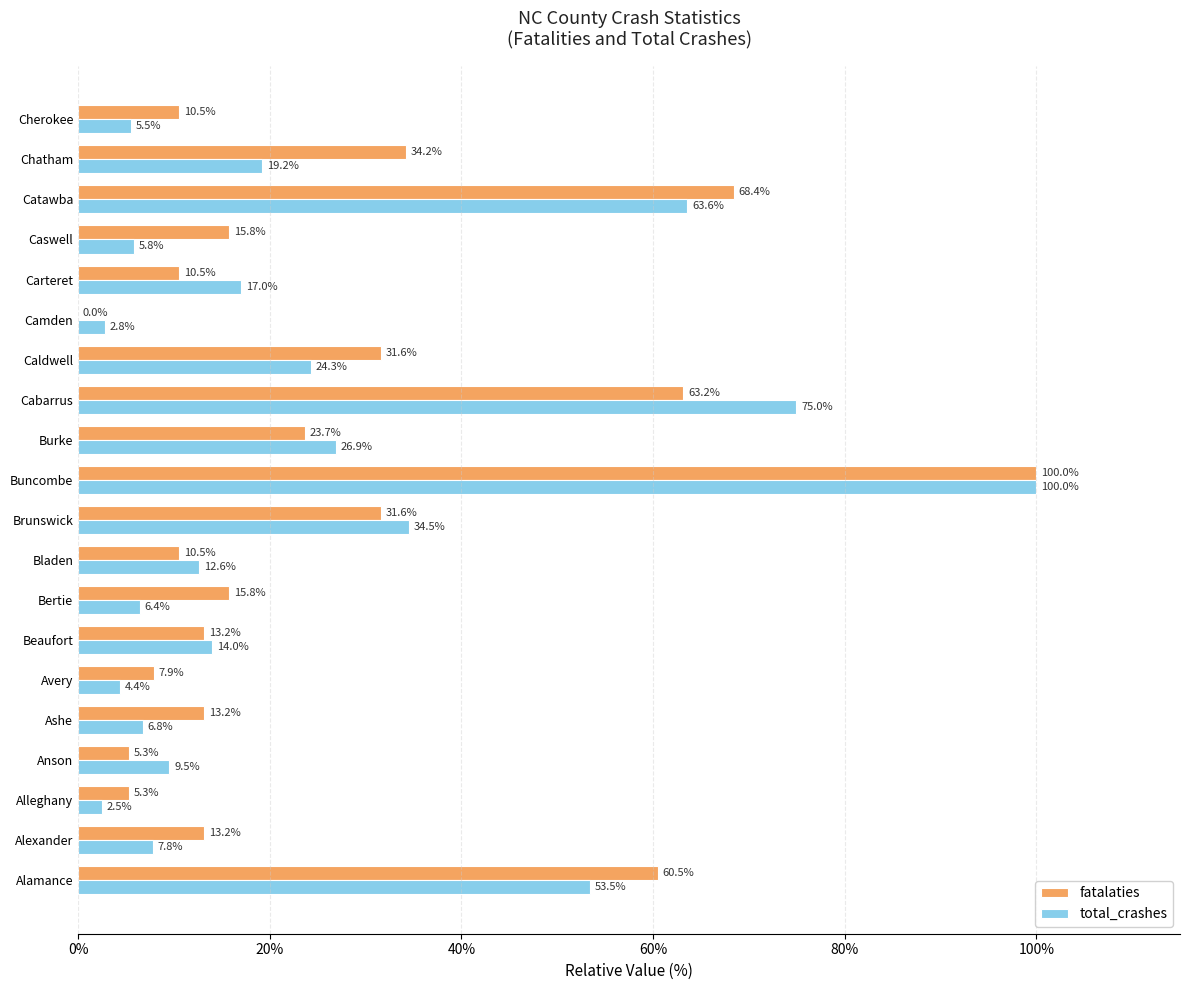

Between Bladen and Burke, which series saw the biggest shift?

total_crashes